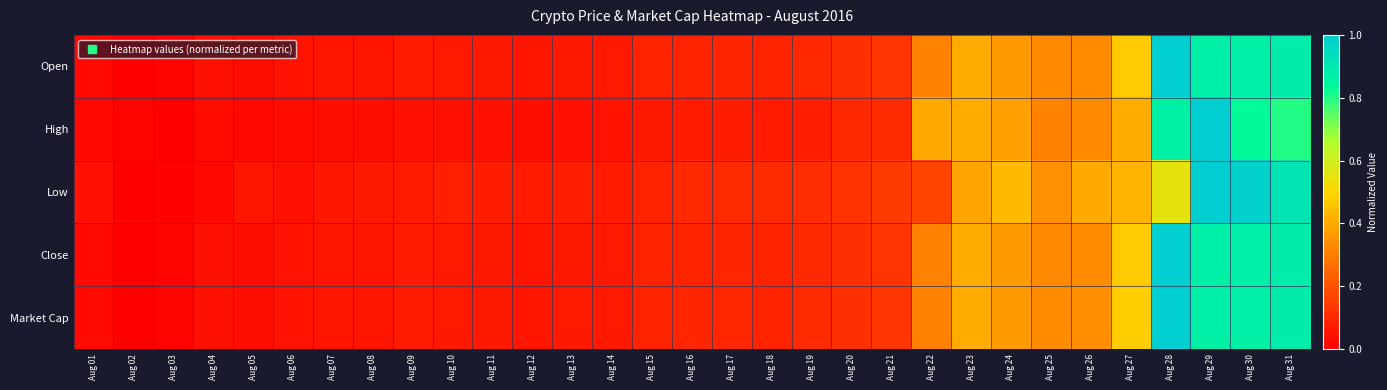

What is the maximum value shown in the chart?

1.0